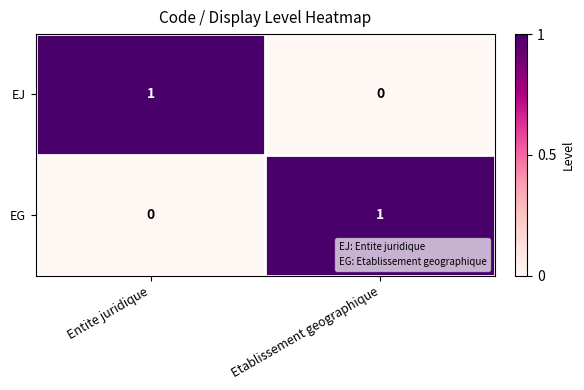

The EG series shows 1 at Etablissement geographique. True or false?

True